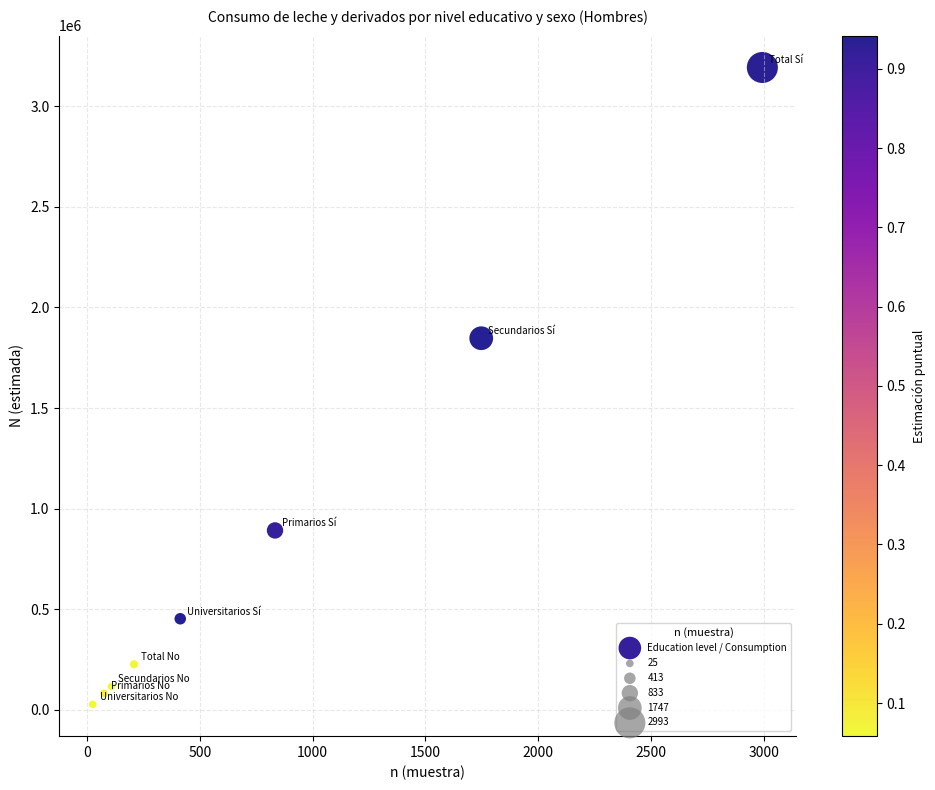

What Y value in the scatter plot is closest to 1609963?

1846843